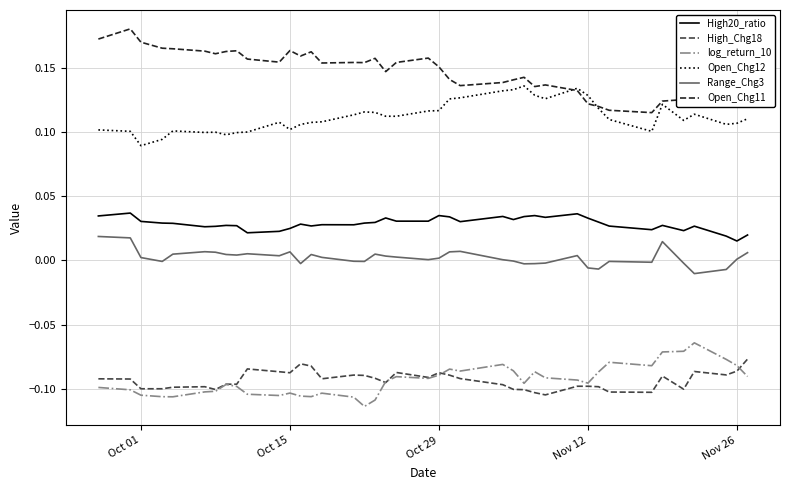

True or false: High20_ratio and Range_Chg3 cross at least once.

False